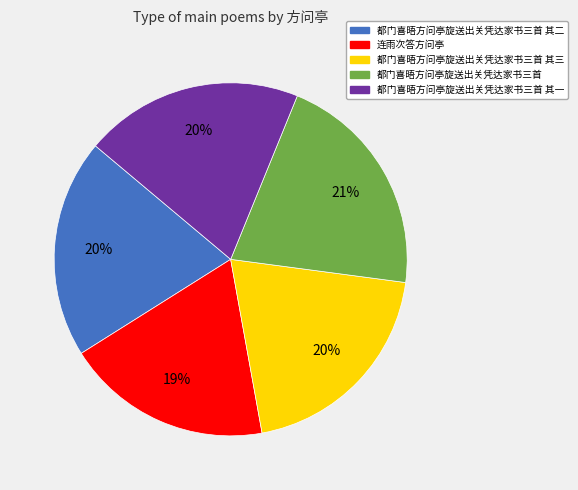

Do 连雨次答方问亭 and 都门喜晤方问亭旋送出关凭达家书三首 其一 together represent more than half of the pie?

No